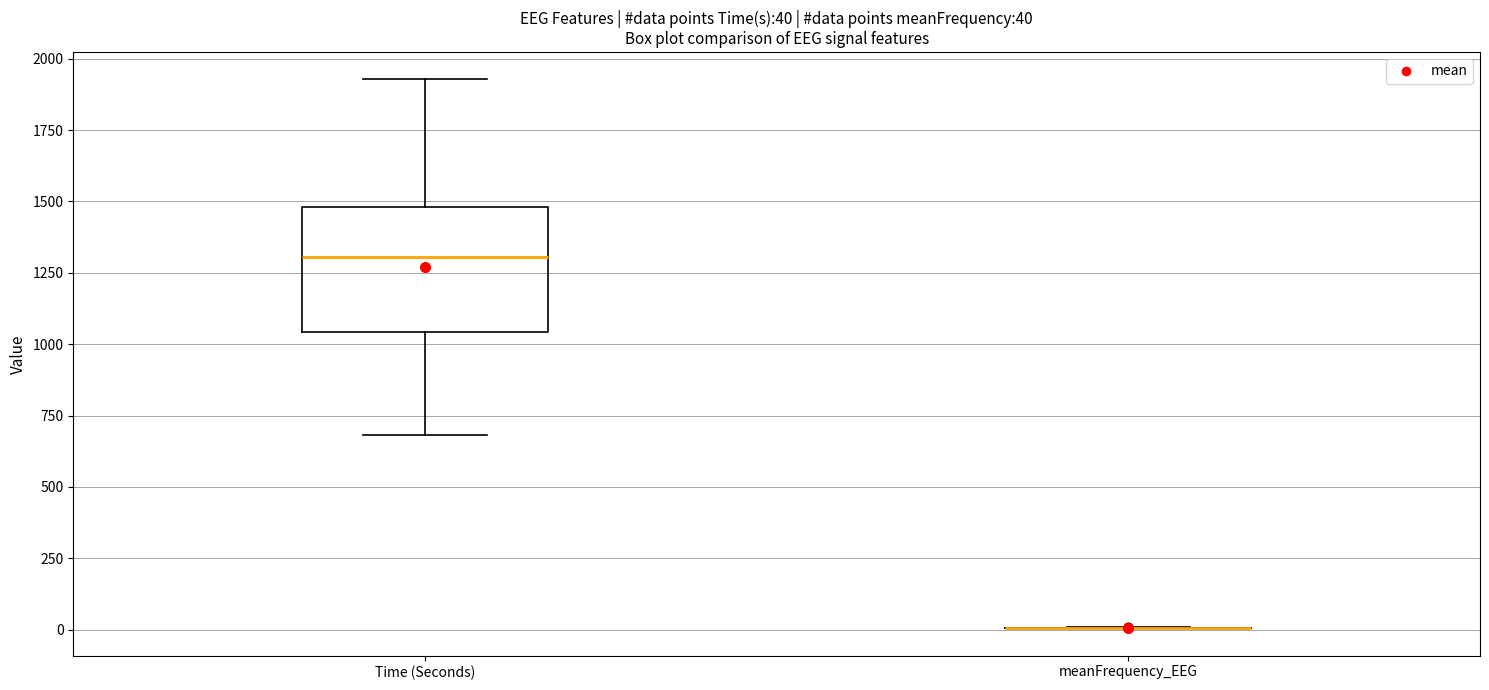

Which box is the tallest, from its lower edge to its upper edge?

Time (Seconds)